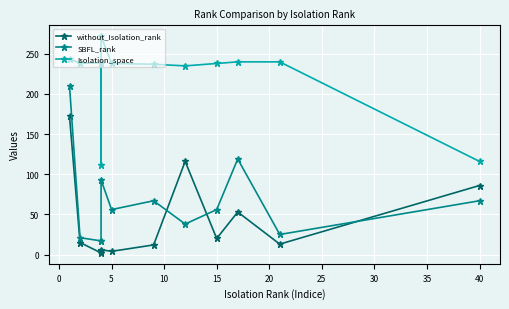

True or false: Isolation_space and without_Isolation_rank intersect in this chart.

False